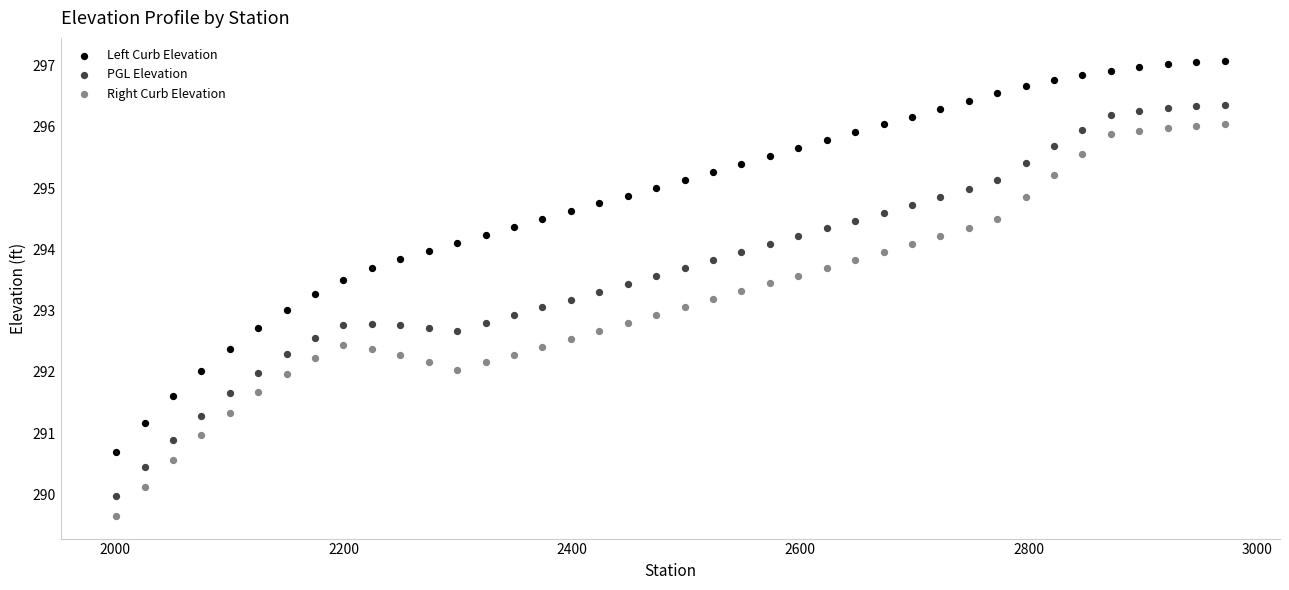

Across all data points, what is the range of X values (max minus min)?

971.1